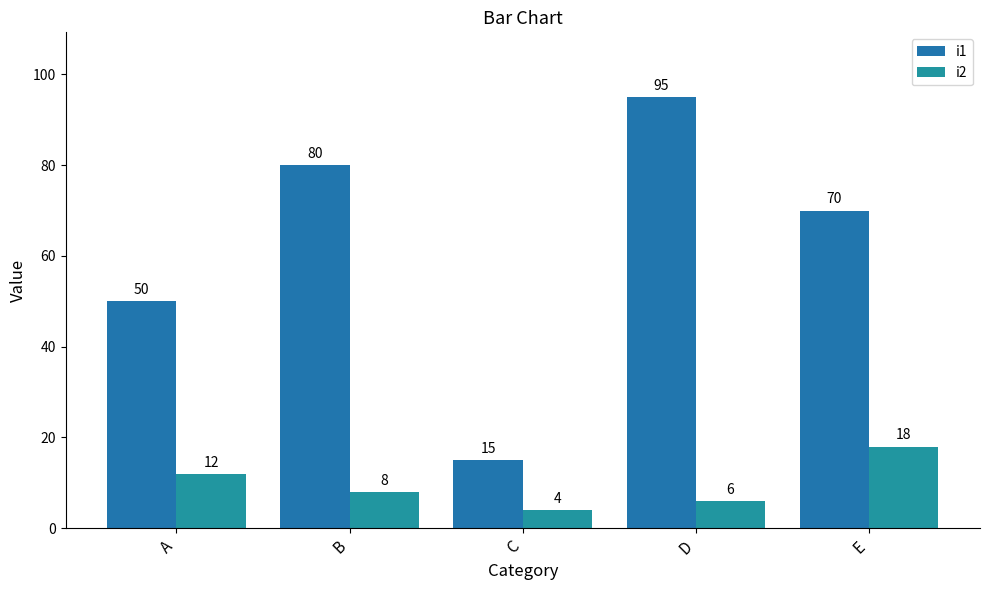

Count the i1 values in the range 50 to 80.

3